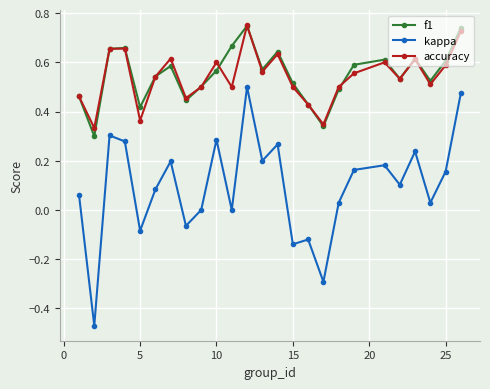

Which series has the largest range (max minus min)?

kappa